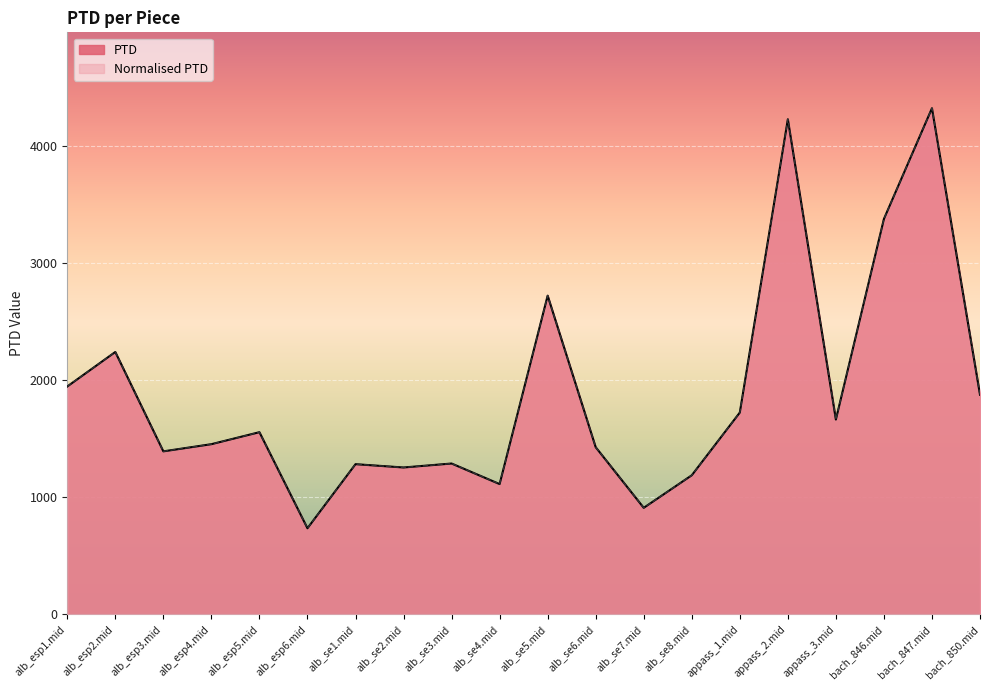

Is the value of PTD at alb_esp3.mid greater than the value of Normalised PTD at alb_se8.mid?

Yes